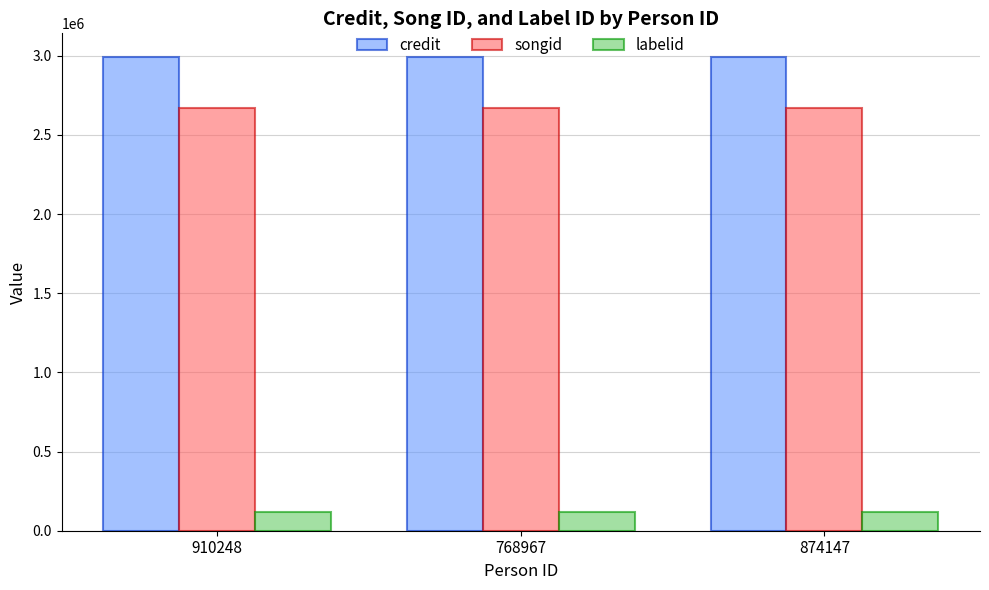

Which series has the largest total across all categories?

credit